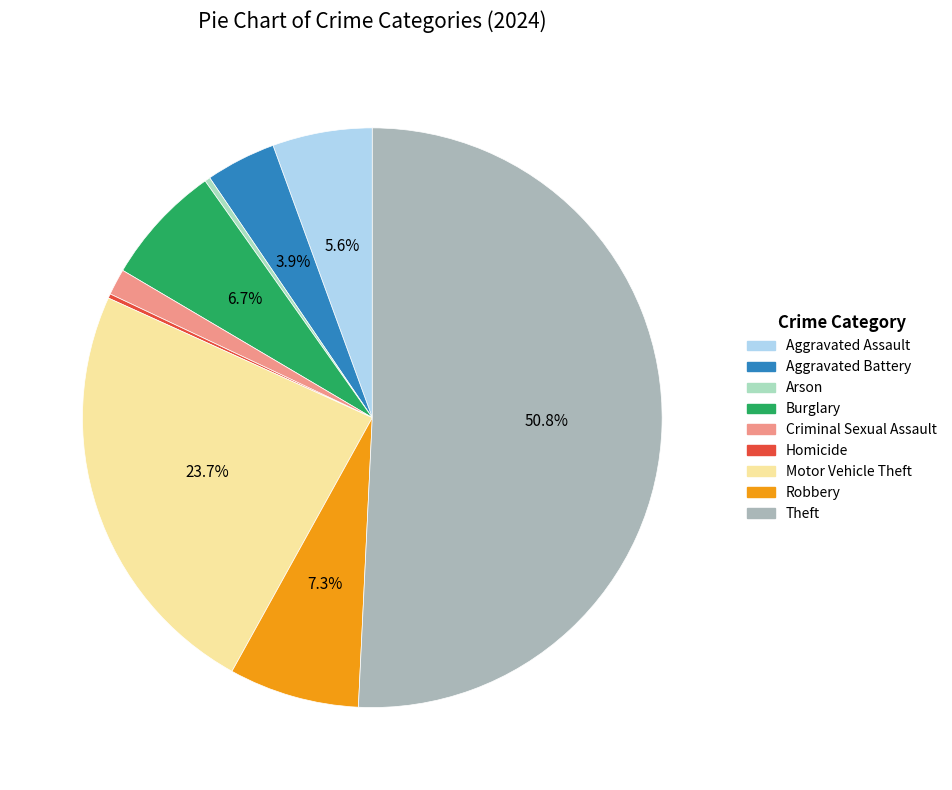

Which category has the biggest portion of the pie?

Theft